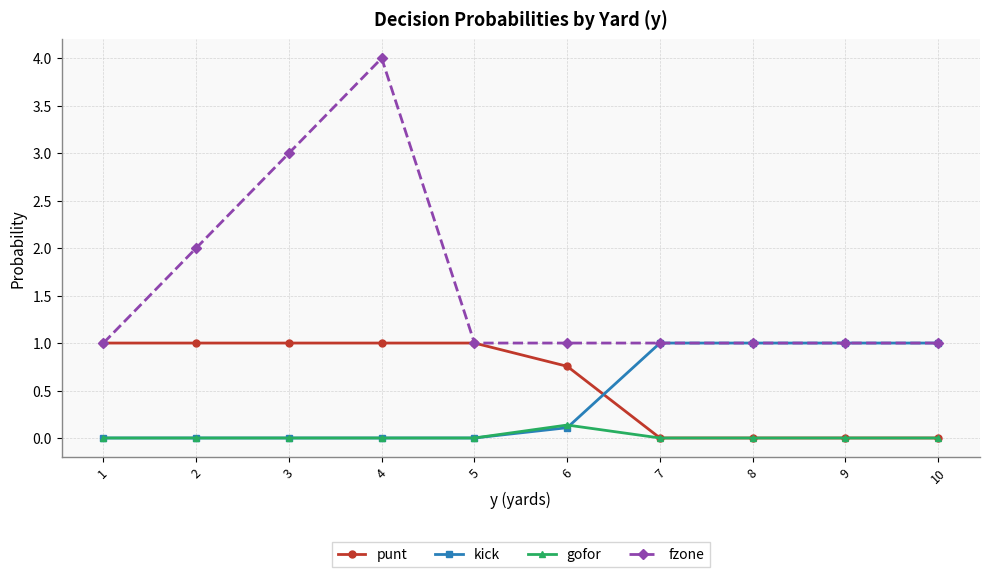

Does the chart have visible grid lines?

Yes